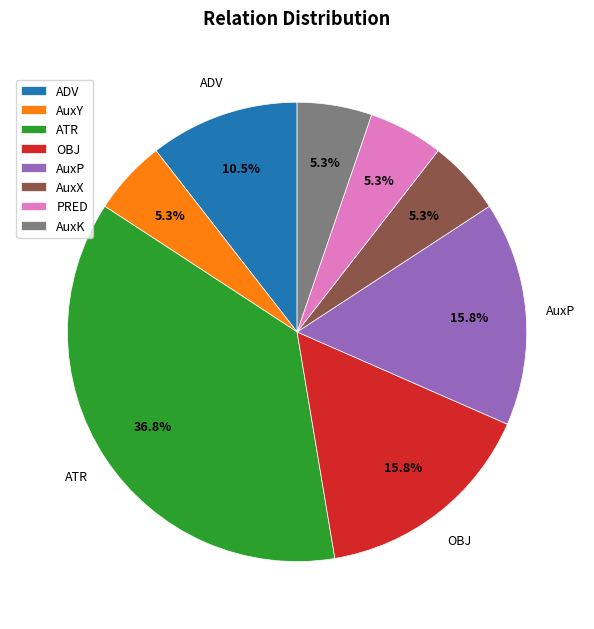

Which has a higher value, OBJ or ADV?

OBJ